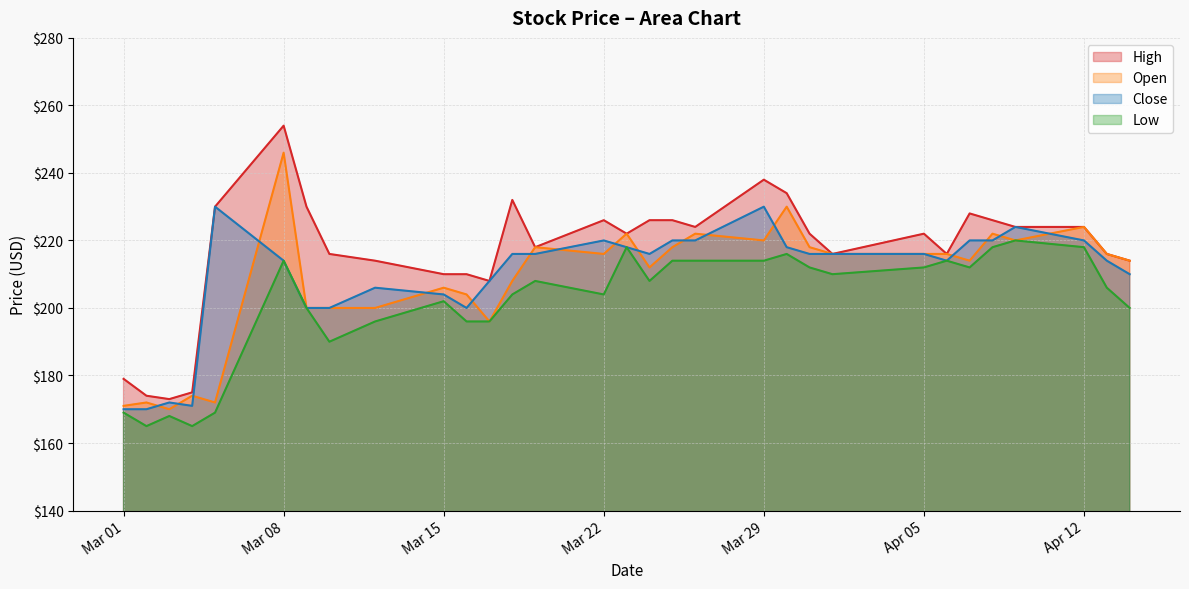

What is the difference between the second highest and minimum values in the Close series?

60